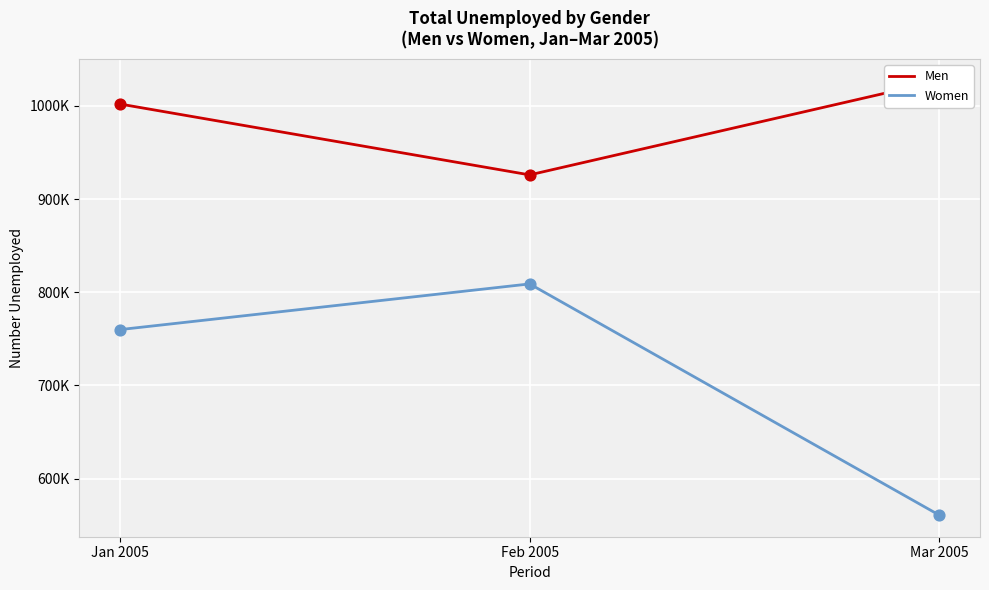

Which series has the largest Y range (max minus min)?

Women